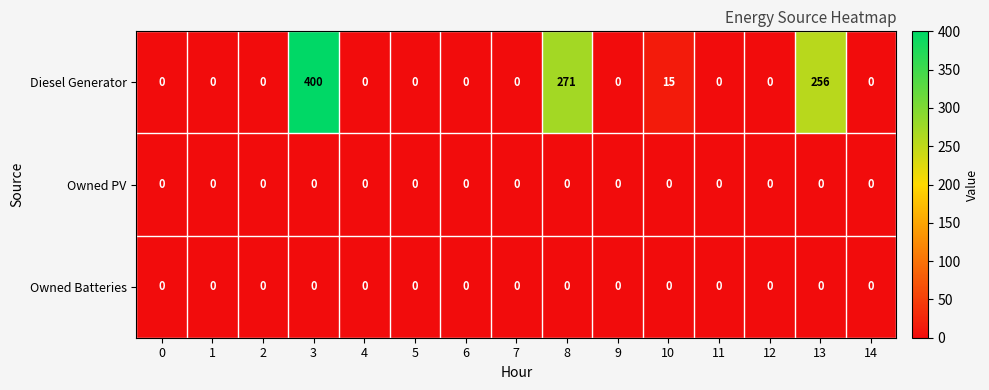

Which category has the highest value across all series?

3